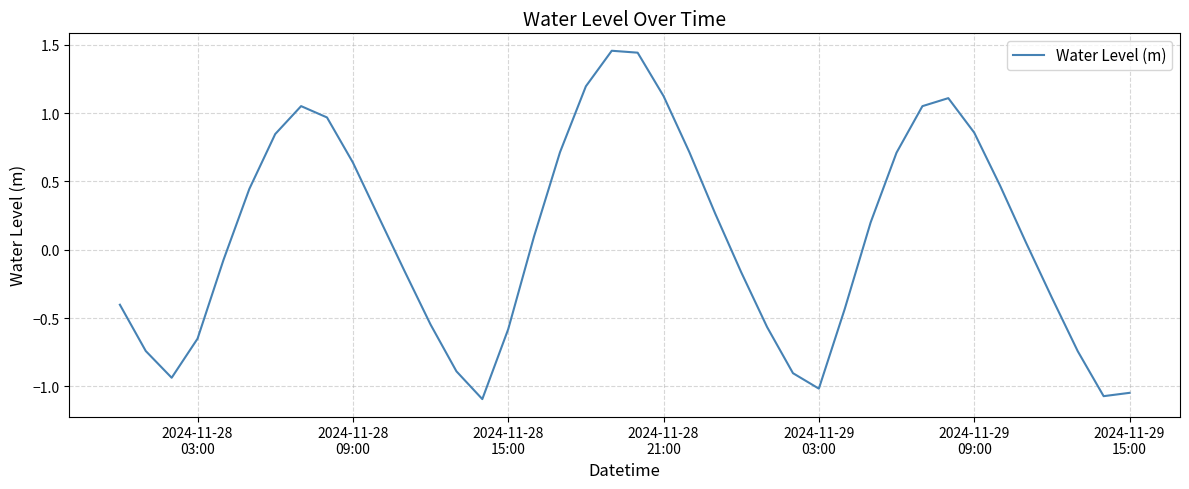

How many distinct data groups are displayed?

1